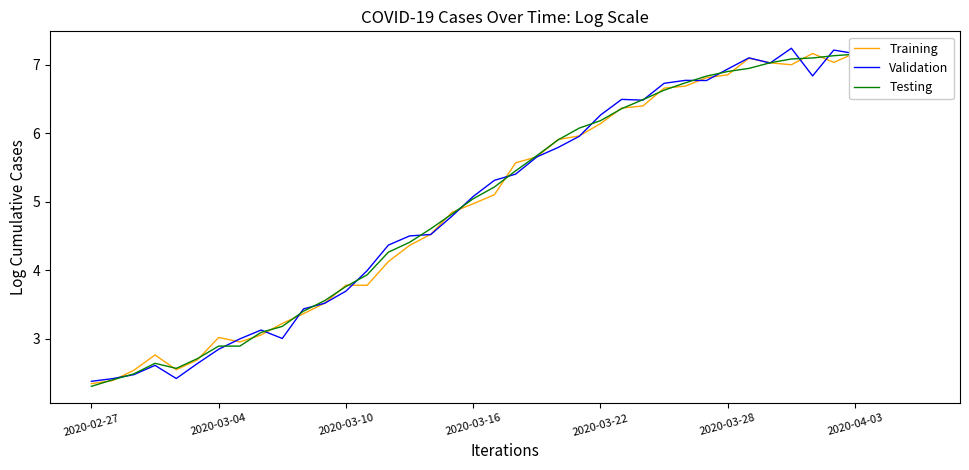

What is the difference between the second highest and minimum values in the Validation series?

4.8